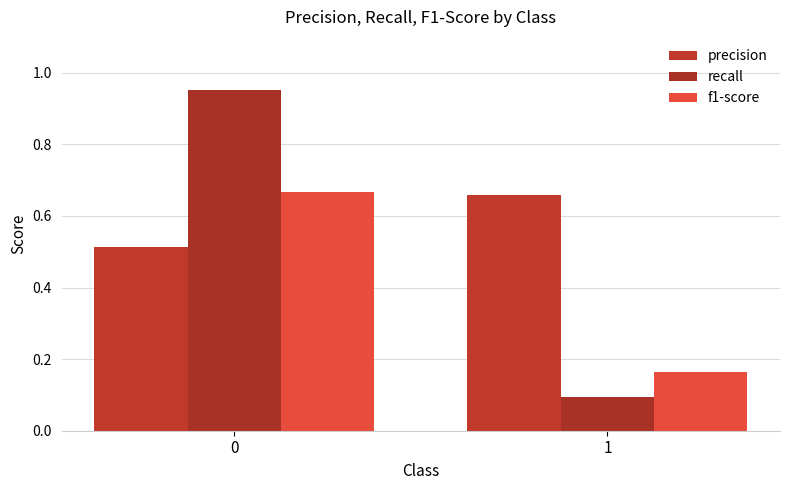

What is the difference between the maximum and minimum values in the precision series?

0.1